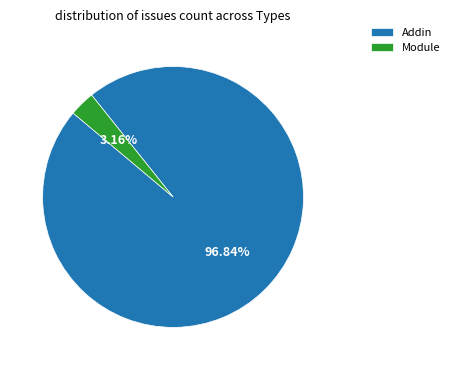

To the nearest percent, what is the average slice percentage?

50%